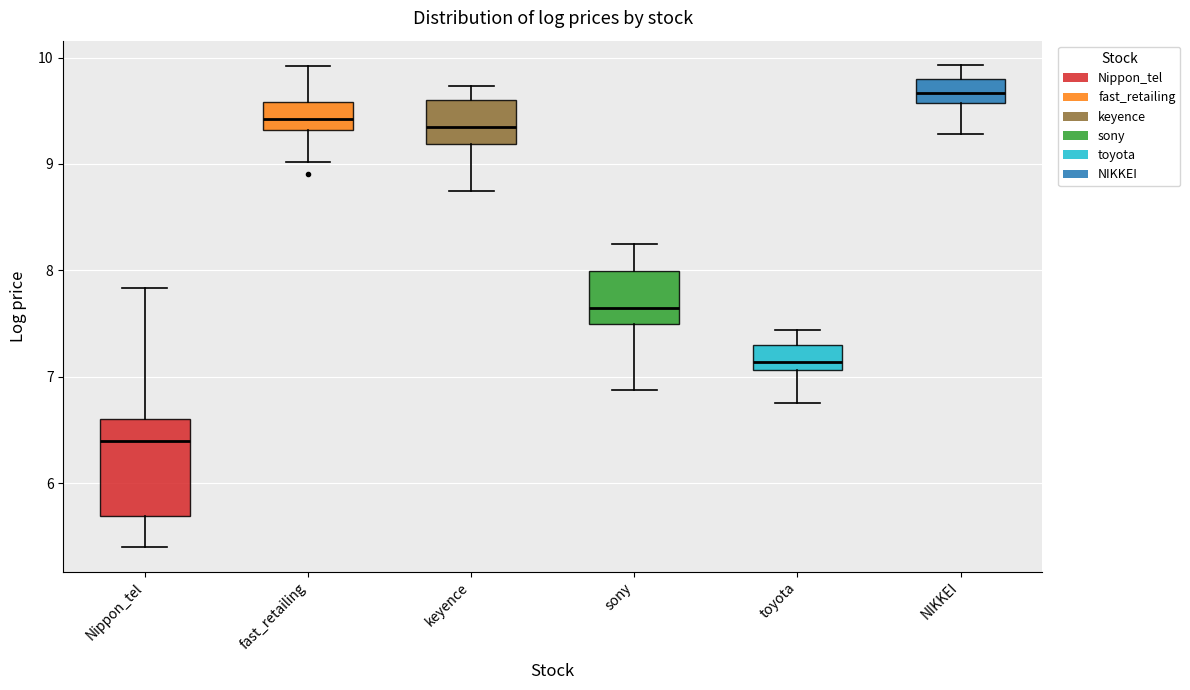

Where is the upper edge of the box for toyota on the y-axis? The values are not printed on the chart, so give them approximately, as read against the axis.

7.3